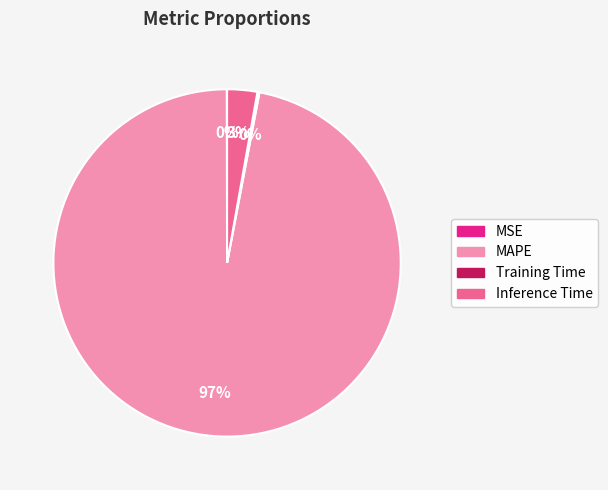

Is it true that MAPE is 91% of the pie?

False